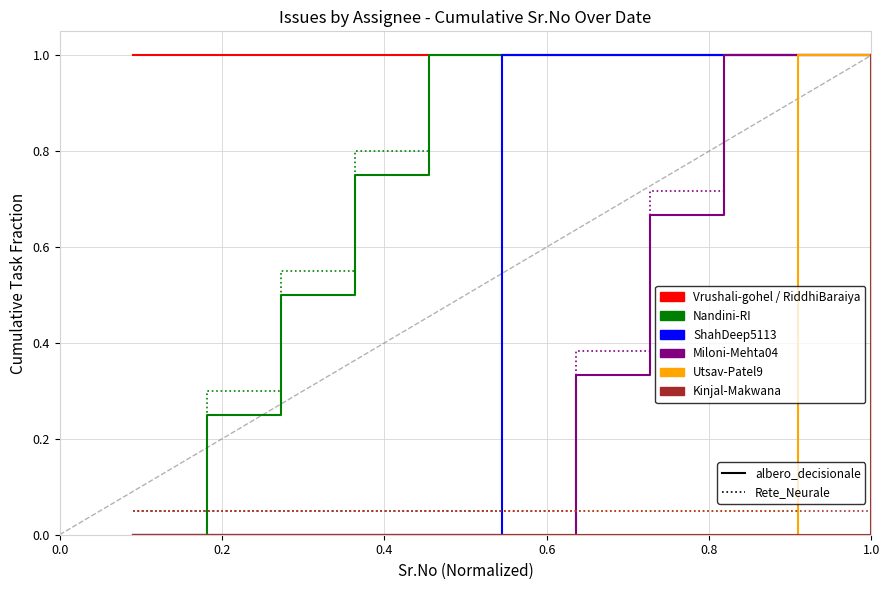

True or false: Utsav-Patel9 has a value of 1.0 at 1.0.

True